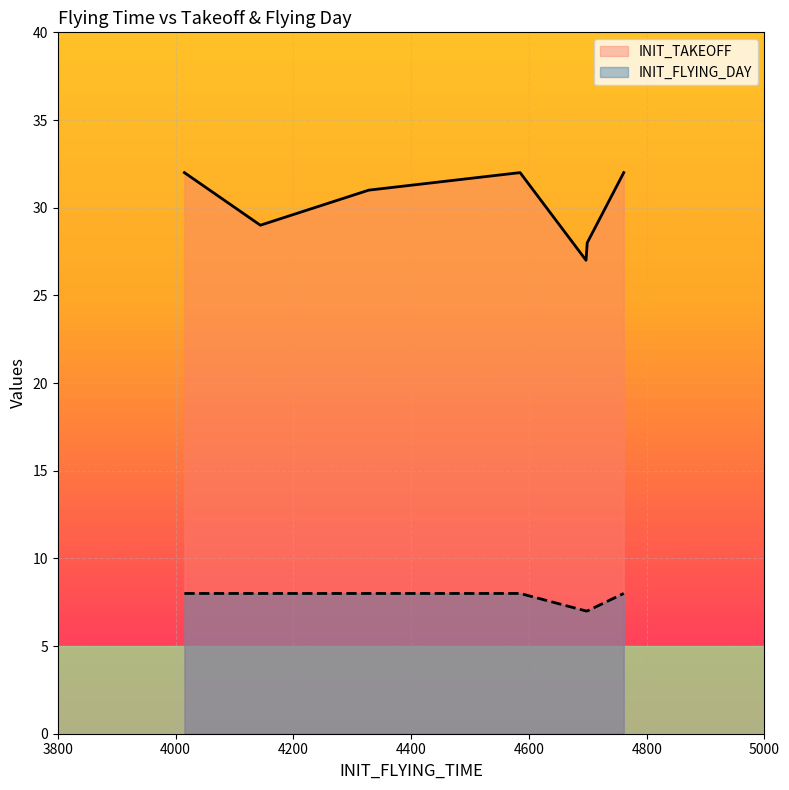

What is the difference between the highest and lowest values at 4144?

21